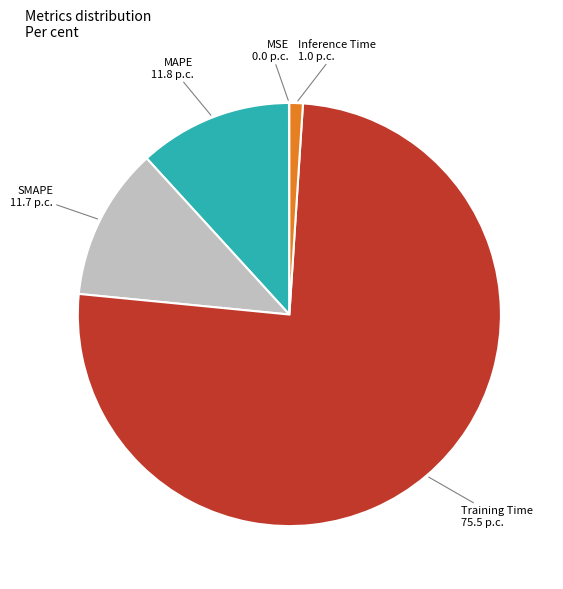

What is the majority slice?

Training Time